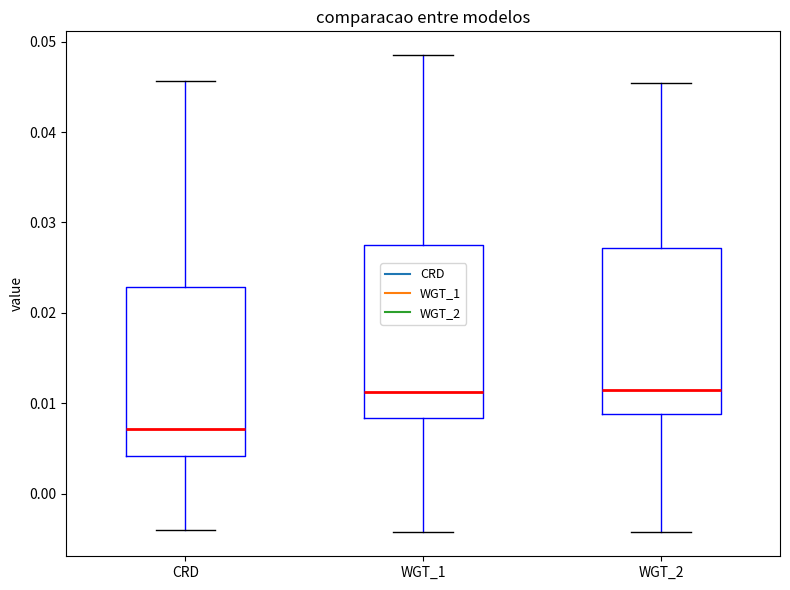

Which box has the lowest median line?

CRD